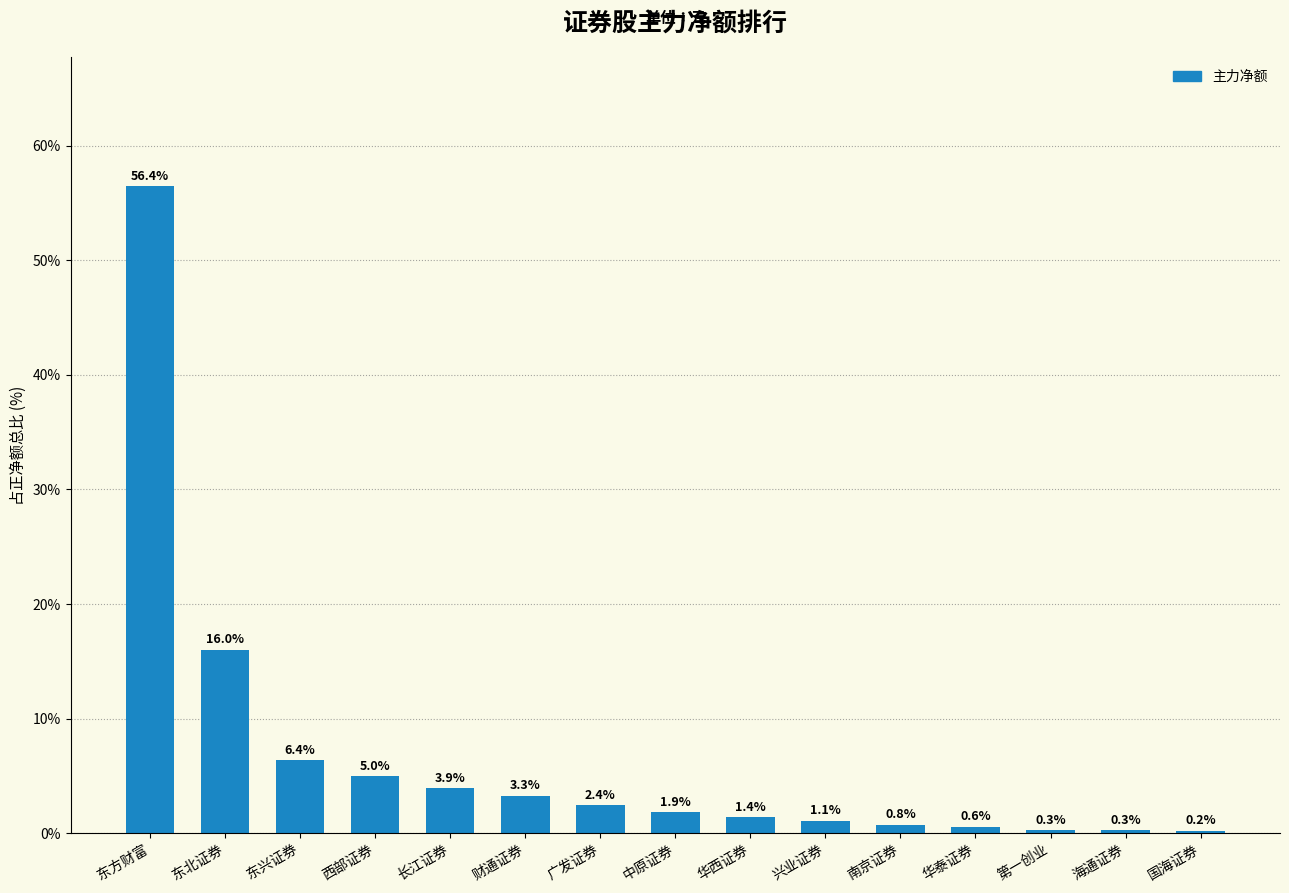

The chart shows a value of 6.4 at 东兴证券. True or false?

True